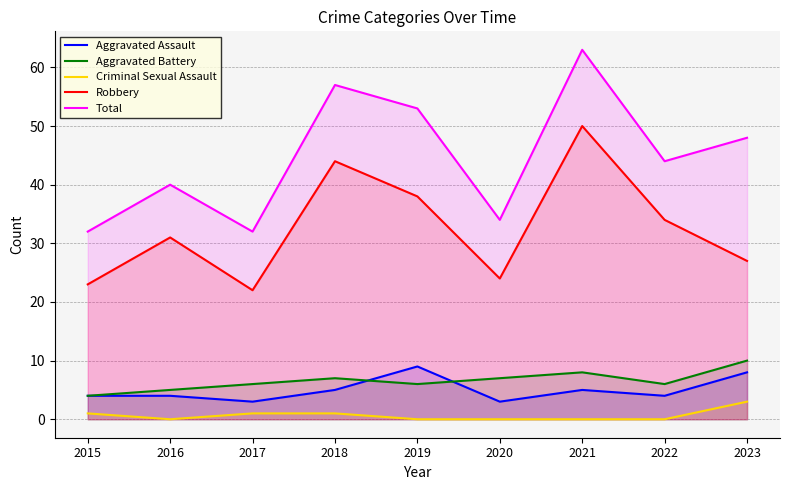

Which category has the lowest value across all series?

2016